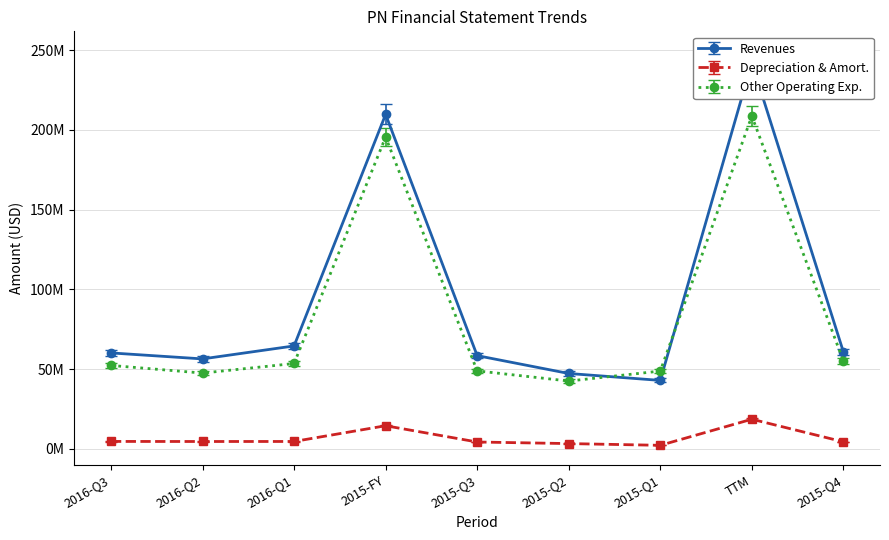

What is the difference between the maximum and minimum values in the Operating Expenses series?

161116030